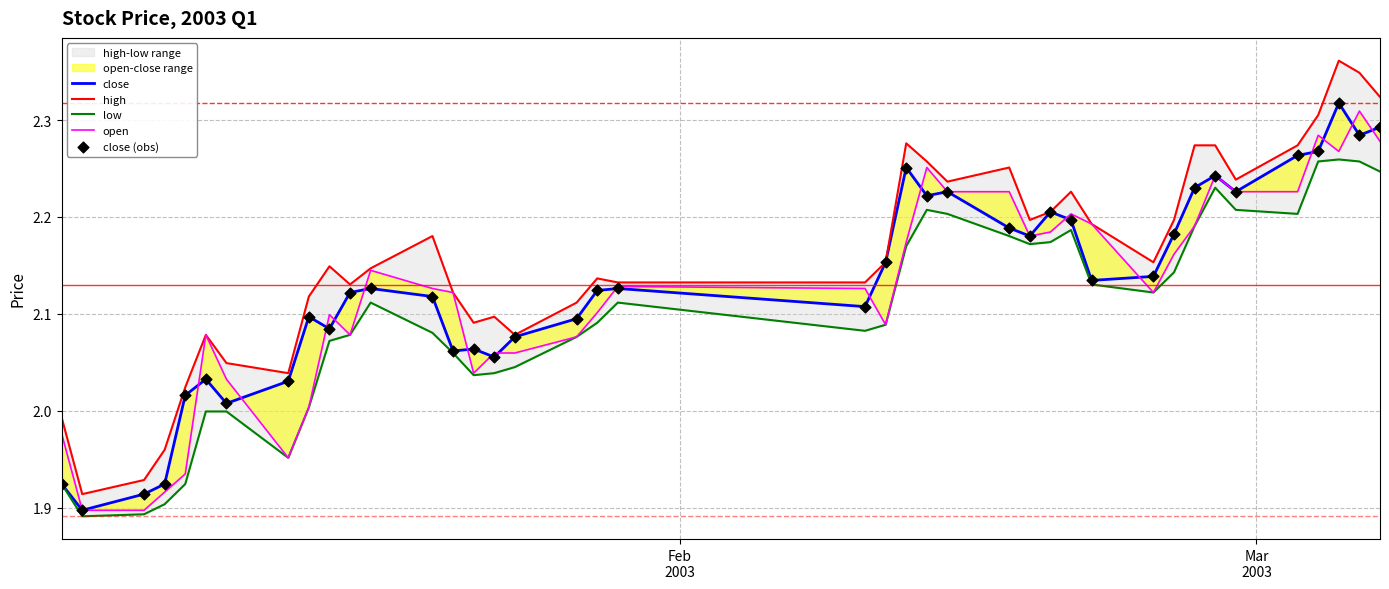

Which series contains the lowest Y value?

low